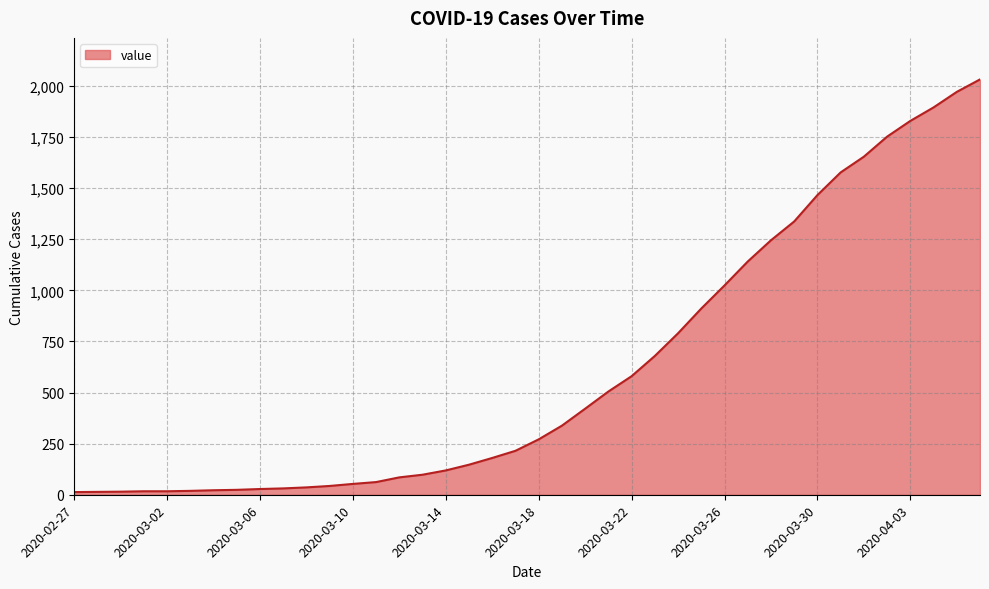

What is the greatest value displayed?

2032